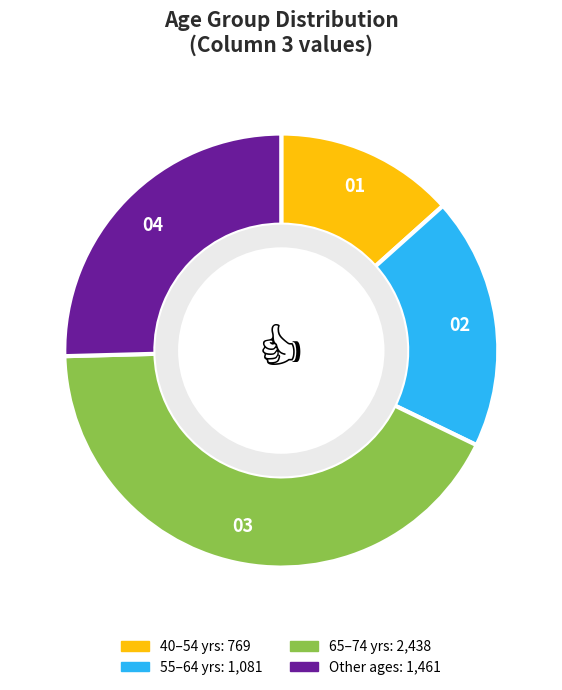

Does any single category account for the majority?

No